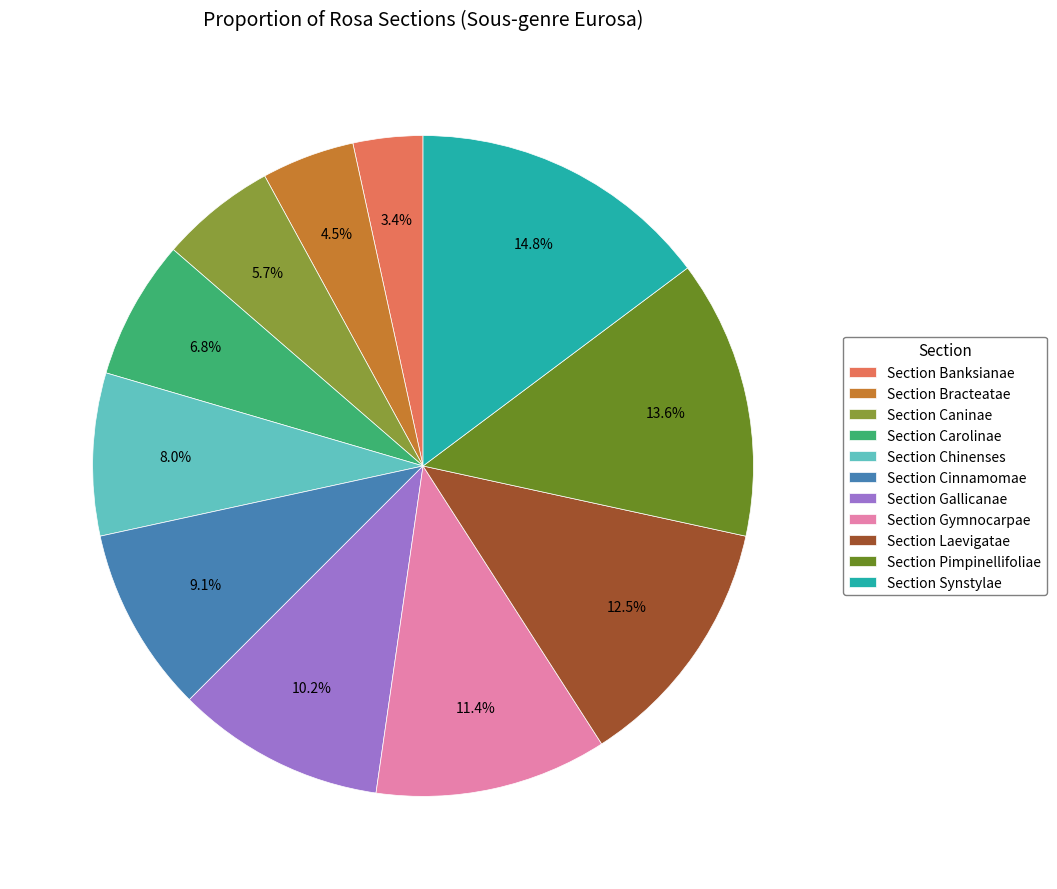

What is the ratio of the value at Section Chinenses to the value at Section Synstylae?

0.5